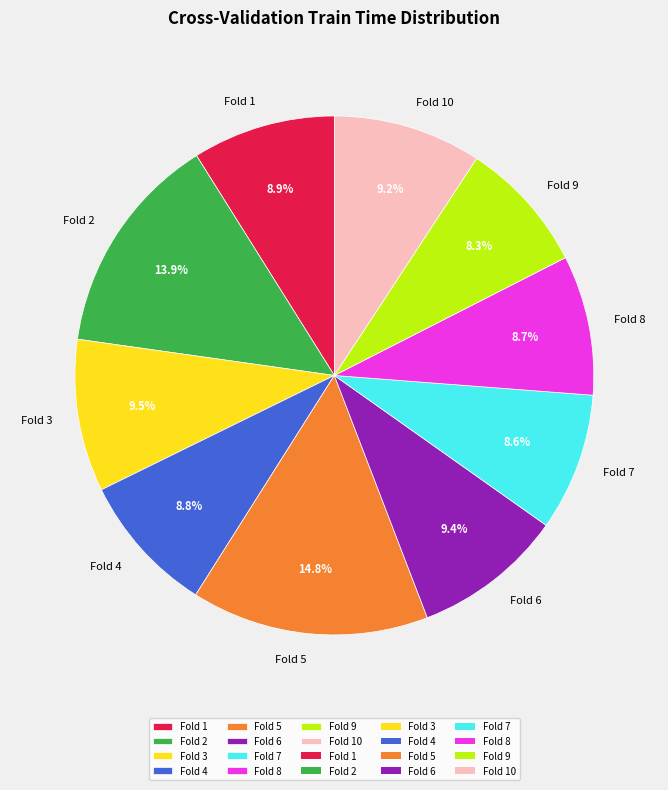

What percentage is NOT represented by Fold 6?

90.6%